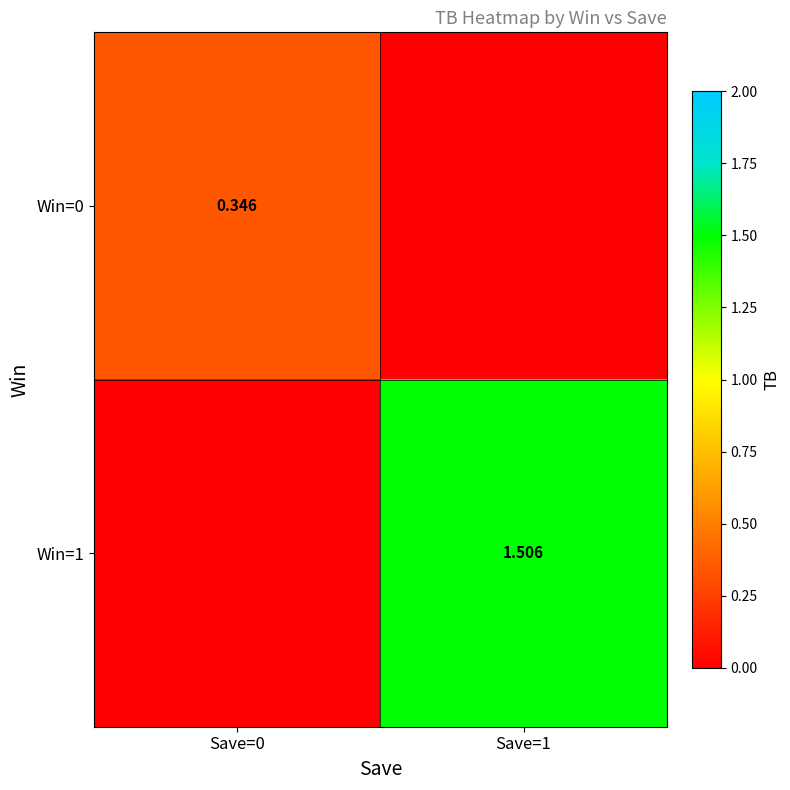

True or false: Win=1 has a value of 2.2 at Save=1.

False